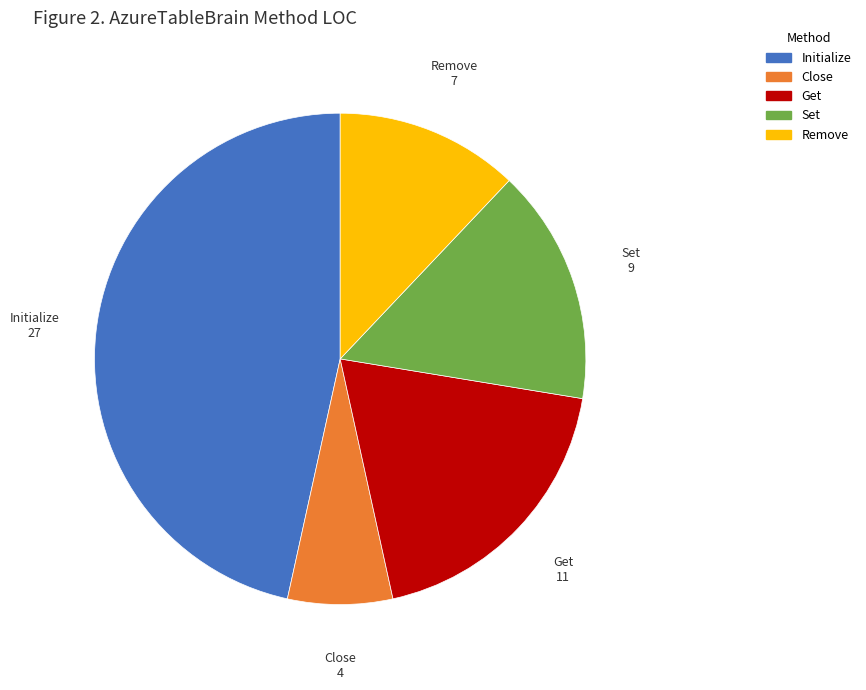

Rank the categories by value from lowest to highest.

Close, Remove, Set, Get, Initialize